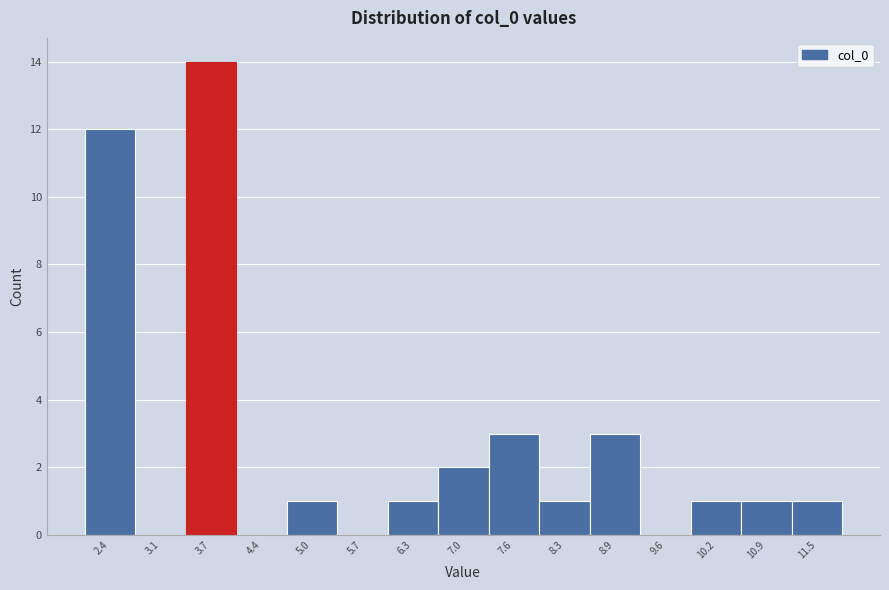

What is the height of the bar covering 6.0 to 6.7 on the x-axis? Neither the bar edges nor the heights are printed on the chart, so give them approximately, as read against the axes.

1